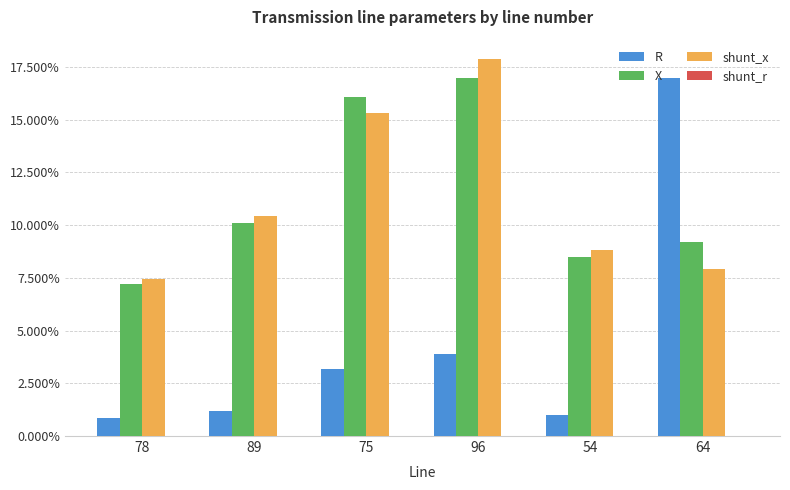

At which category does the chart reach its peak across all series?

96